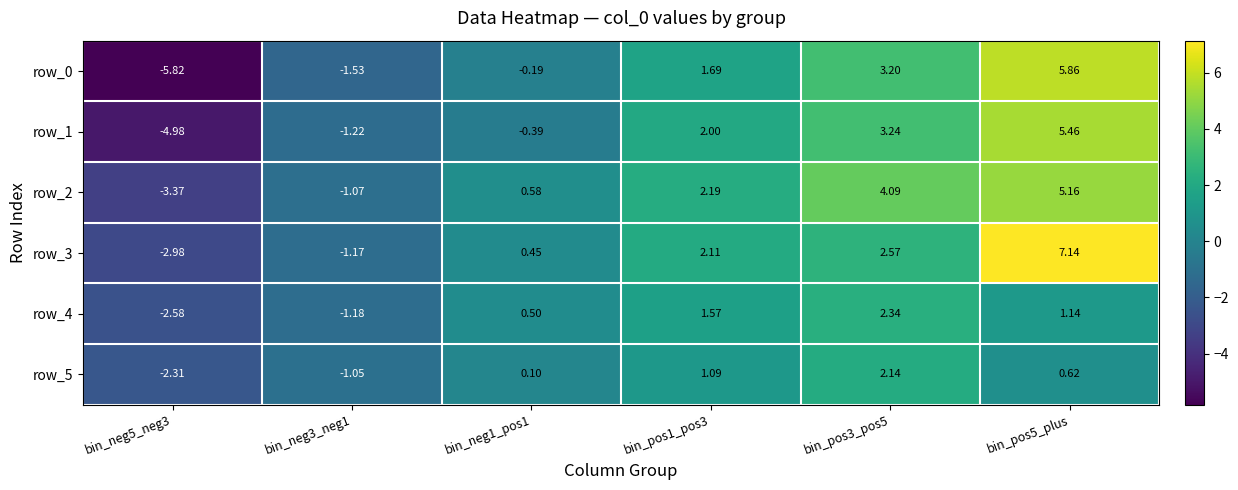

How many values in row_1 are above zero?

3